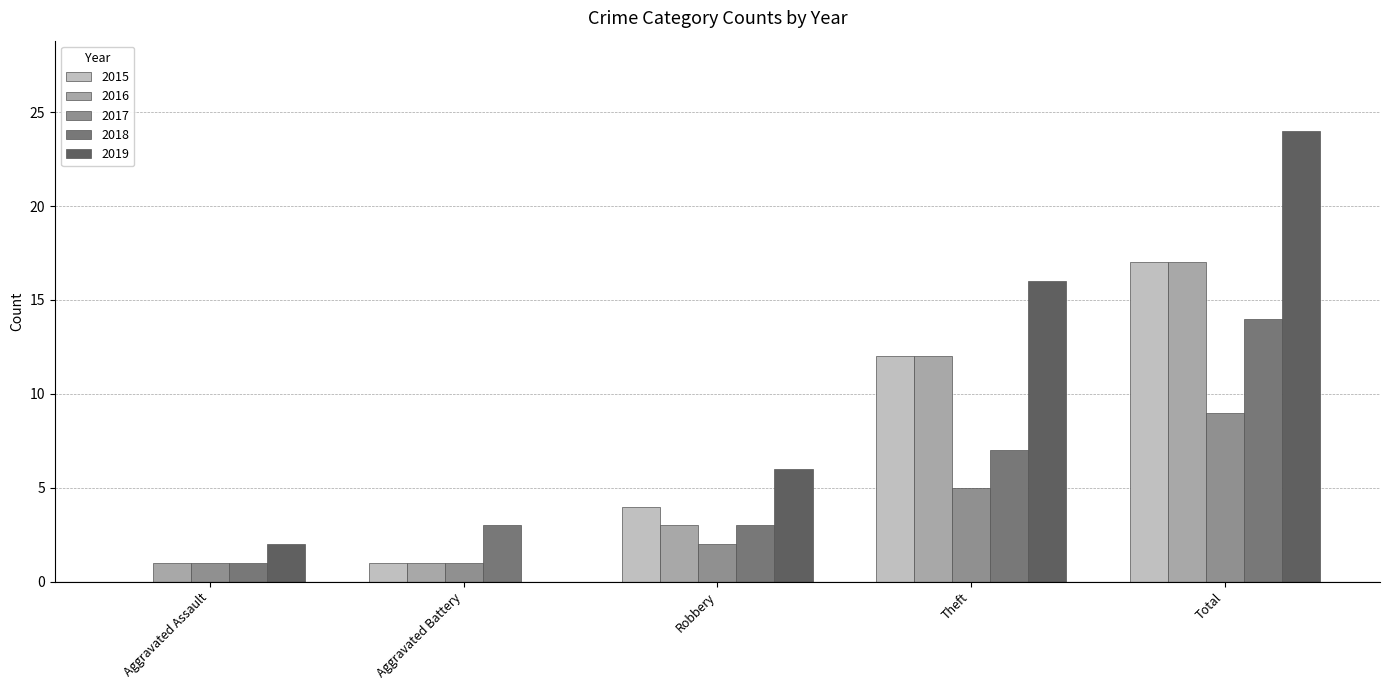

Which series has the largest total across all categories?

2019